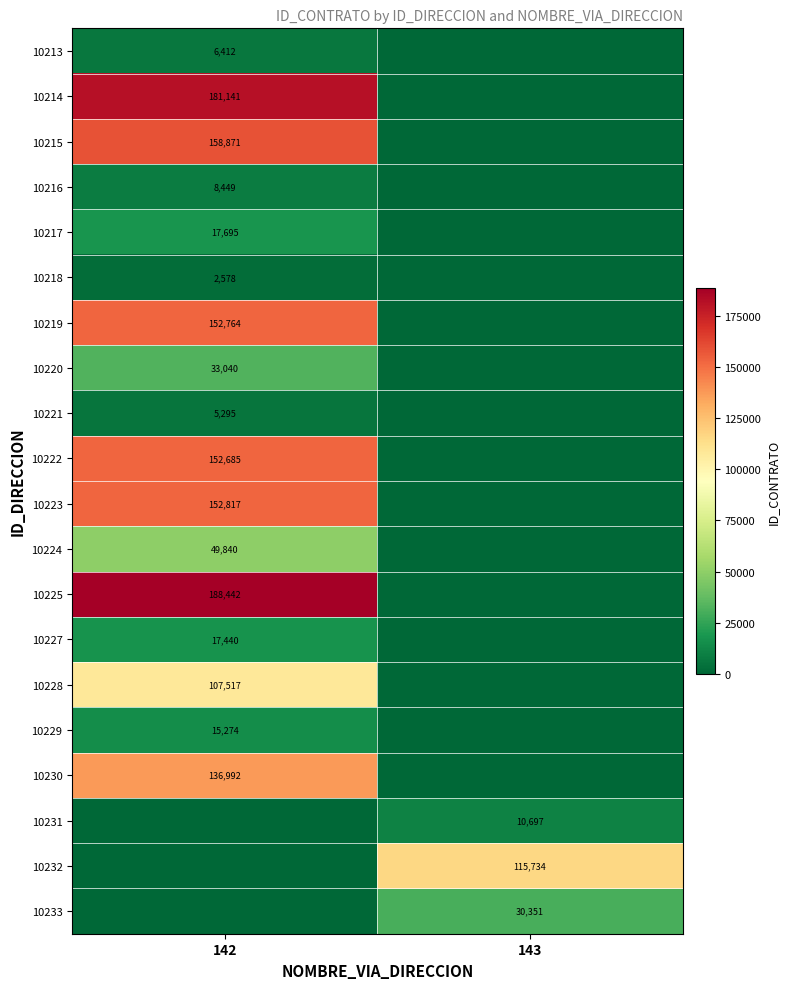

True or false: 10220 has a value of 33040 at 142.

True